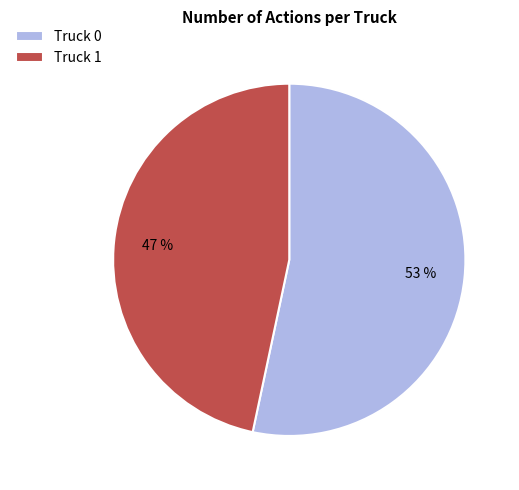

The Truck 1 slice represents 53% of the pie. True or false?

False